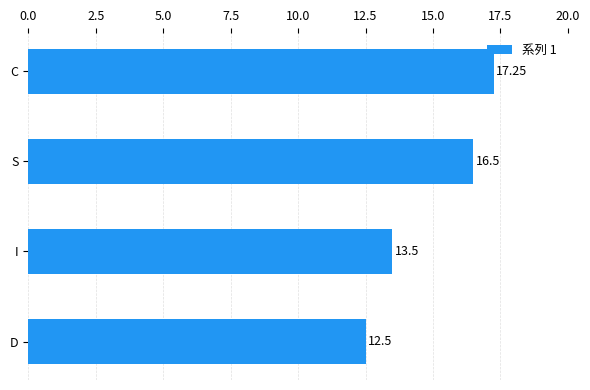

At which category does the chart reach its minimum across all series?

D